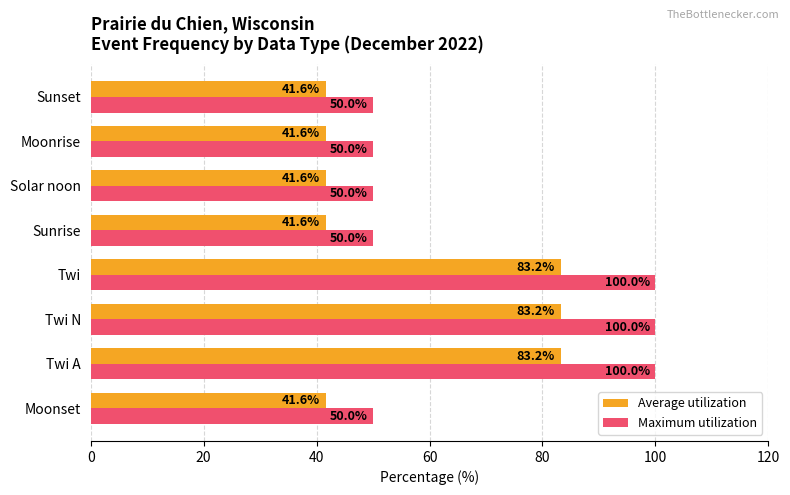

True or false: Average utilization has a value of 41.6 at Moonset.

True